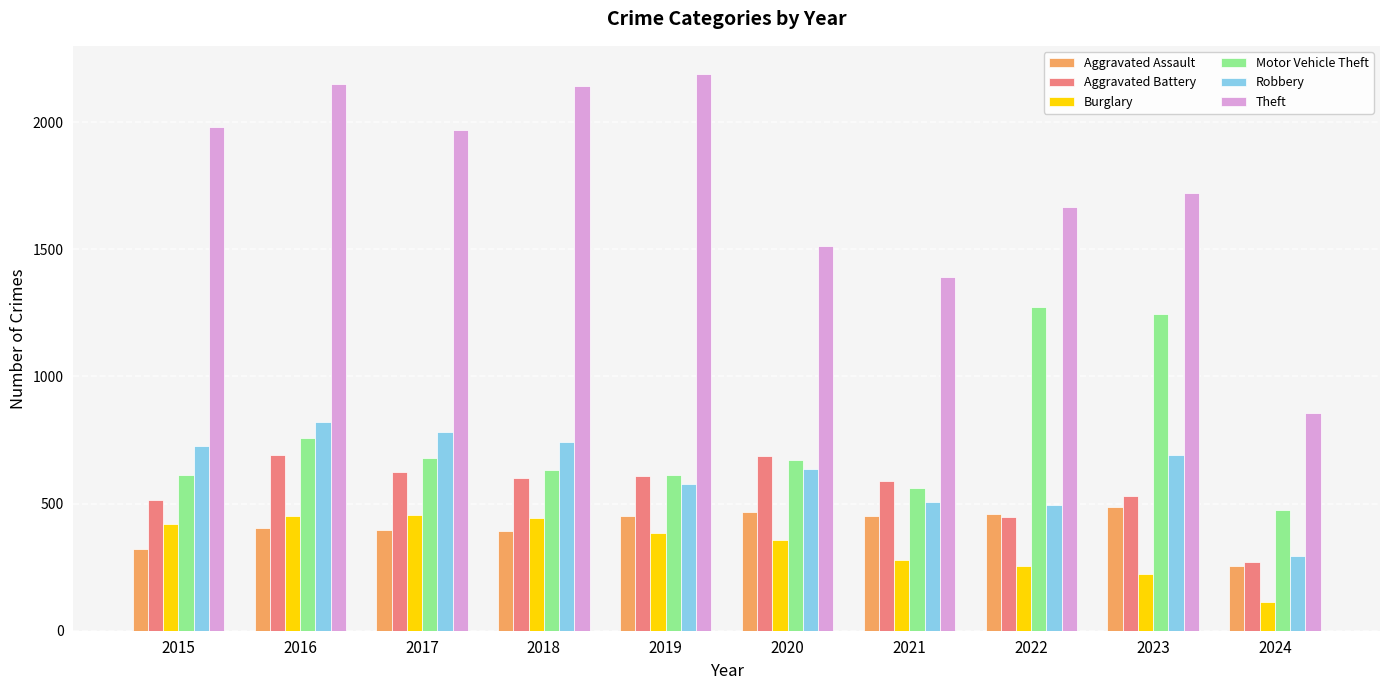

What is the sum of the Motor Vehicle Theft values at 2018 and 2020?

1304